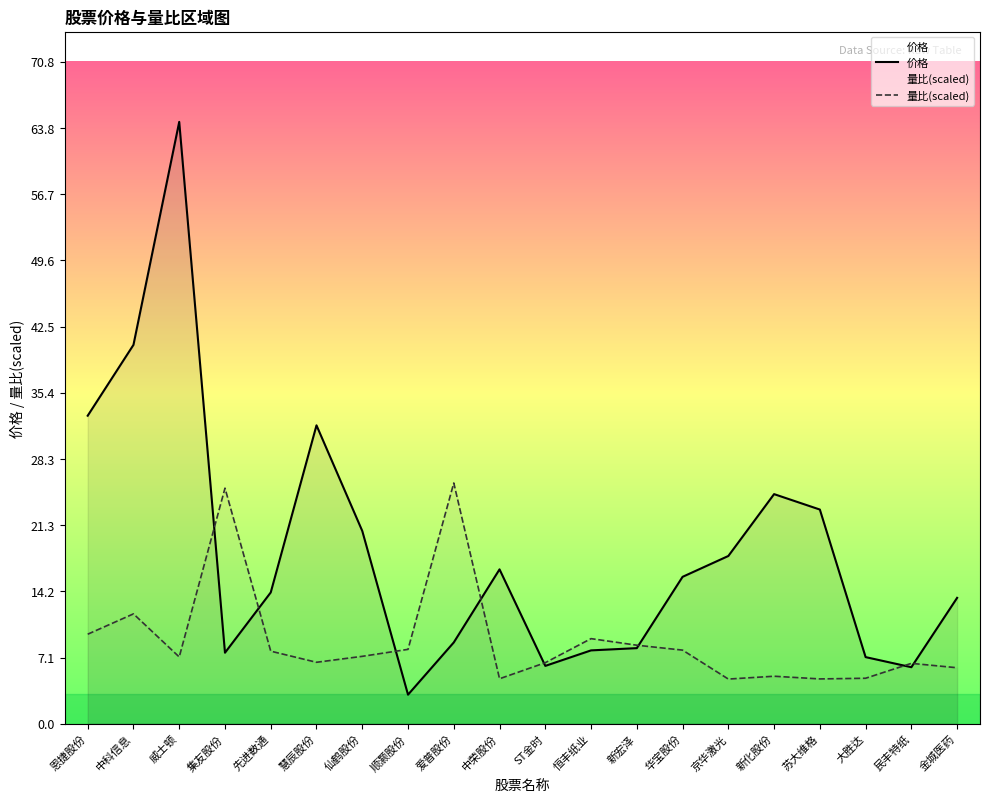

Which category has the lowest value in the 价格 series?

顺灏股份